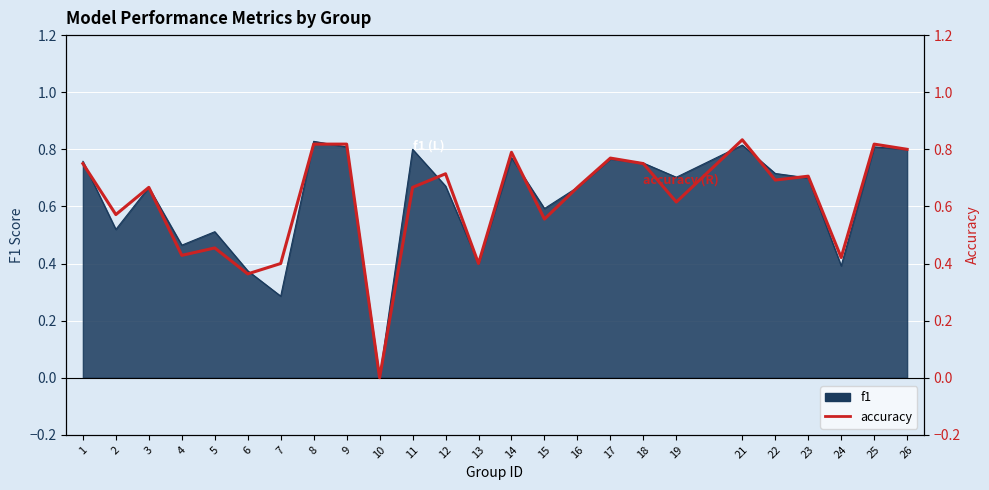

Is it true that the value at 15 is 0.6?

True